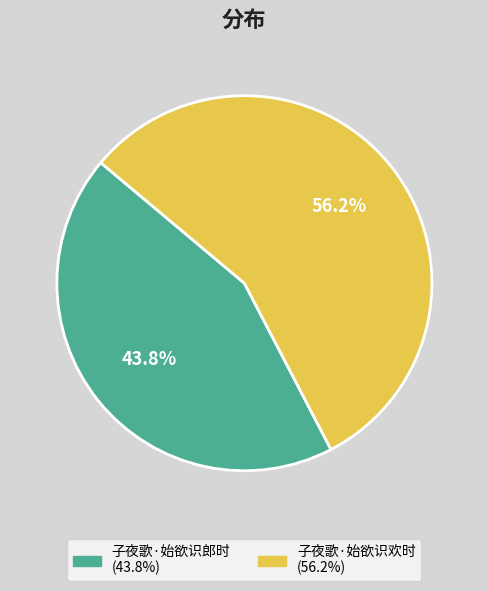

To the nearest percent, what is the combined percentage of 子夜歌·始欲识欢时 and 子夜歌·始欲识郎时?

100%